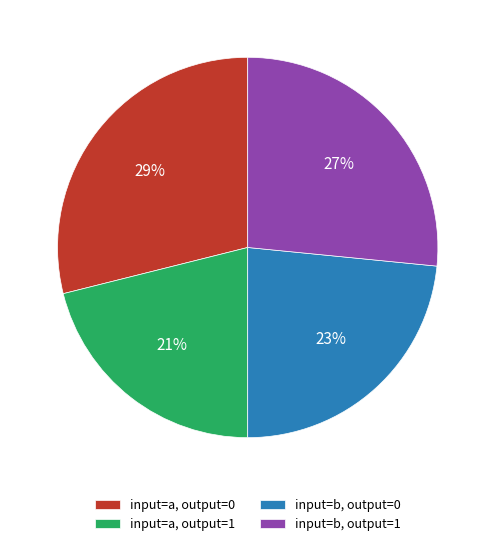

Count the number of slices in the pie.

4